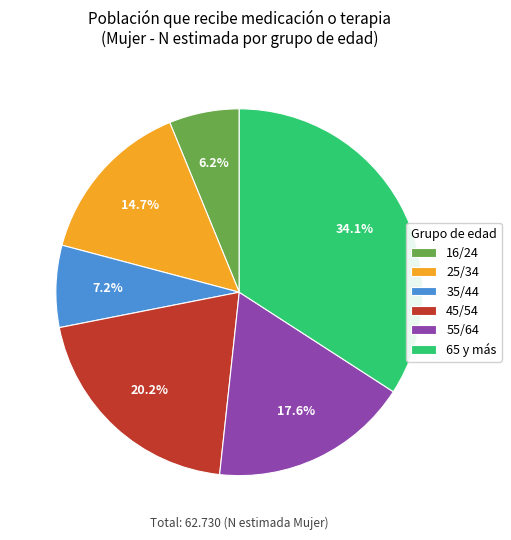

The 35/44 slice represents 7% of the pie. True or false?

True